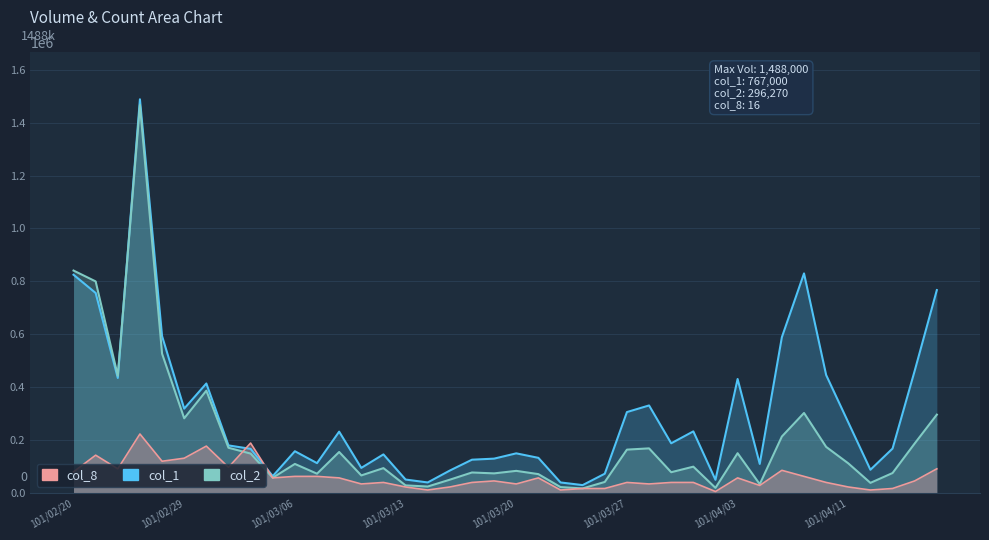

What is the average value of the col_8 series?

61809.2